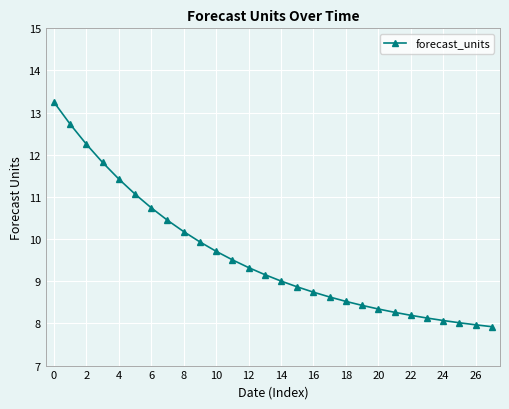

What is the sum of all values?

268.6